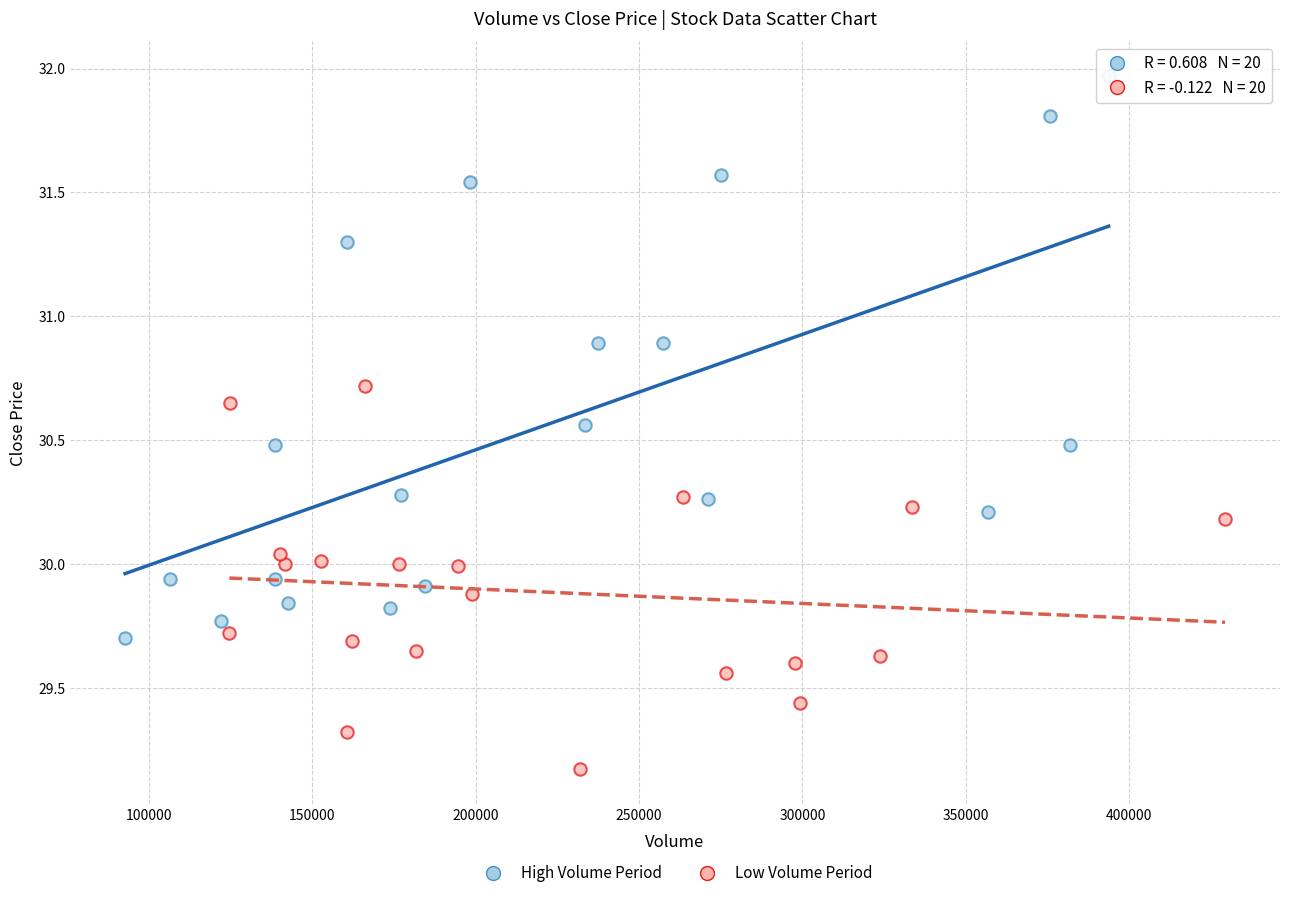

What are all the series names shown in the legend?

High Volume Period, Low Volume Period